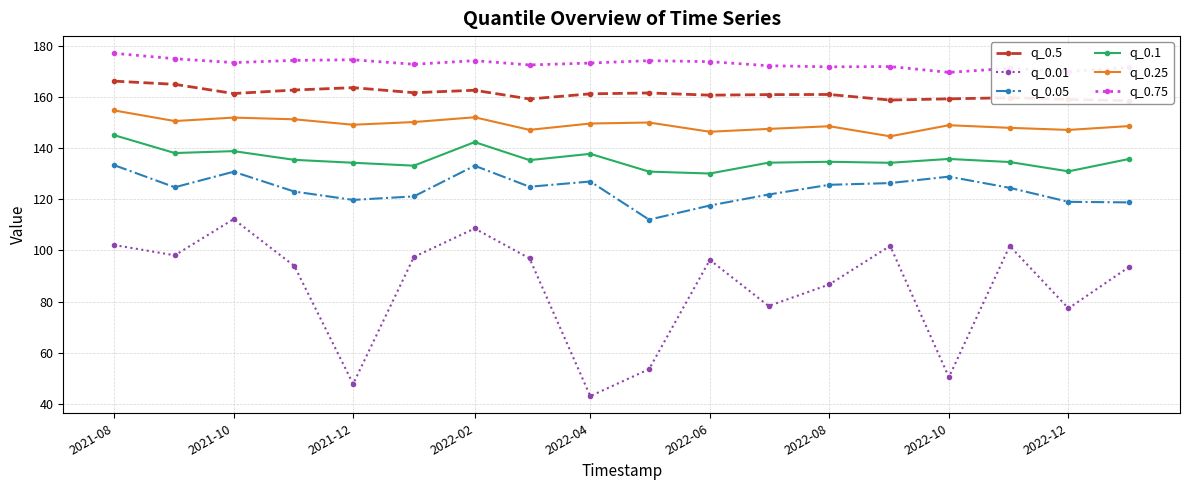

What are all the series names shown in the legend?

q_0.5, q_0.01, q_0.05, q_0.1, q_0.25, q_0.75